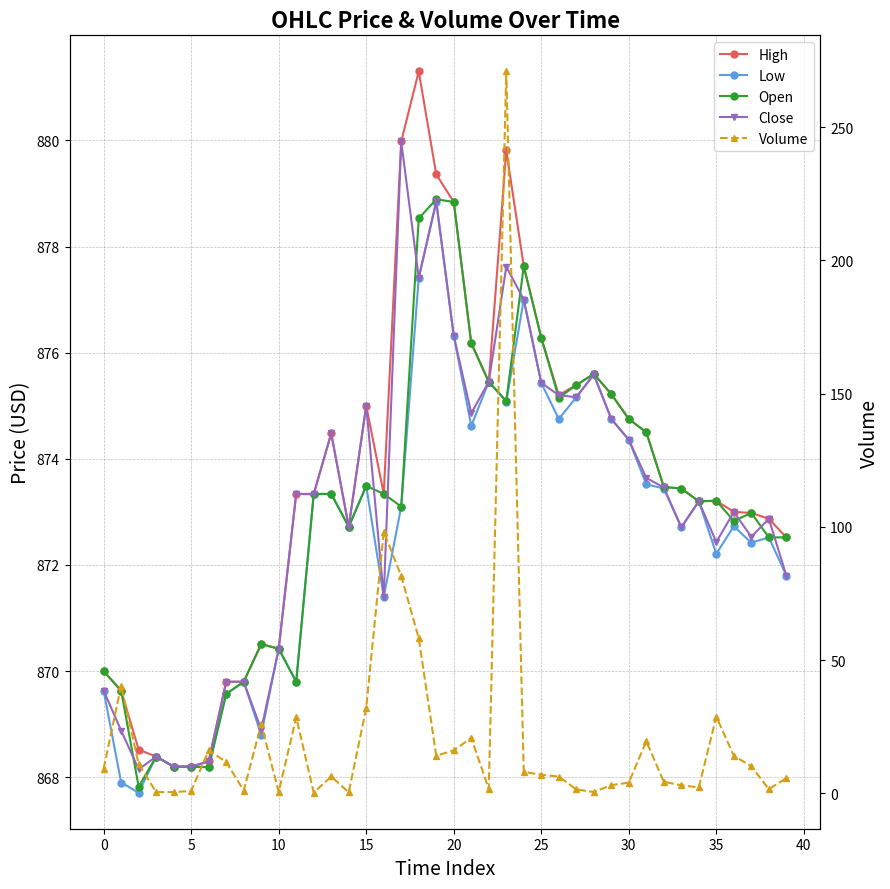

Which series has the largest total across all categories?

High